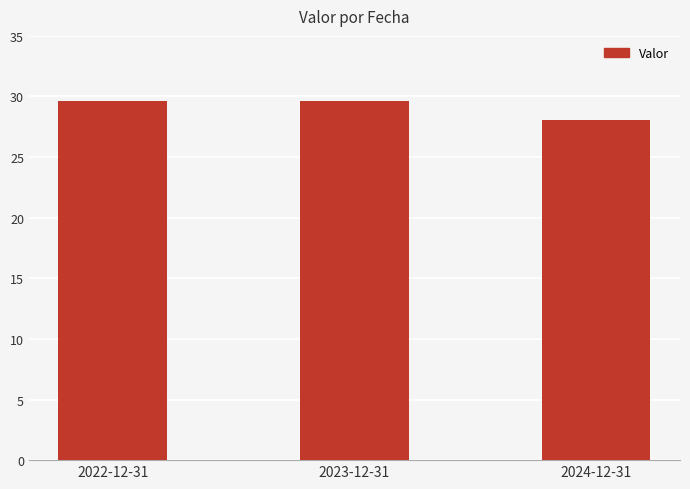

What is the value of the 2nd bar from the left?

29.7